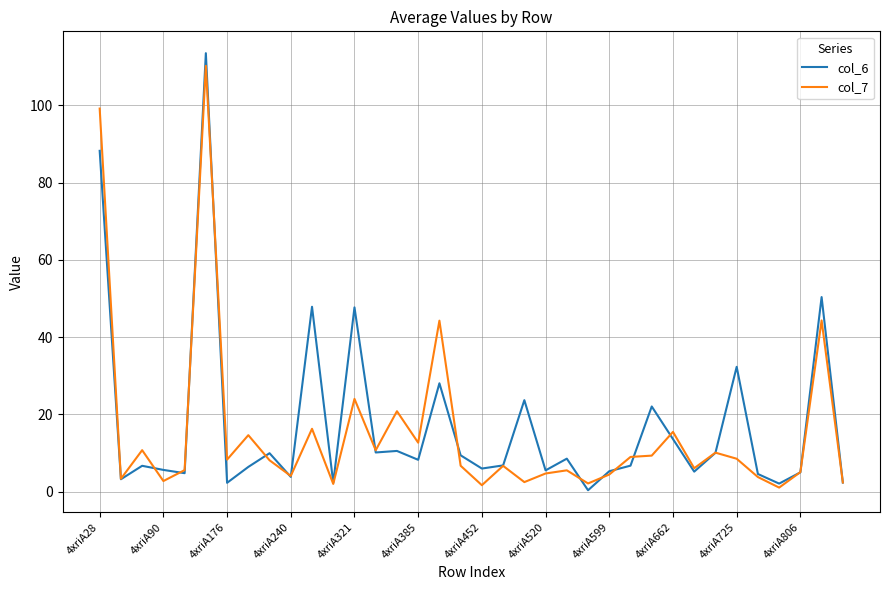

What is the difference between the maximum and second lowest values in the col_7 series?

108.6